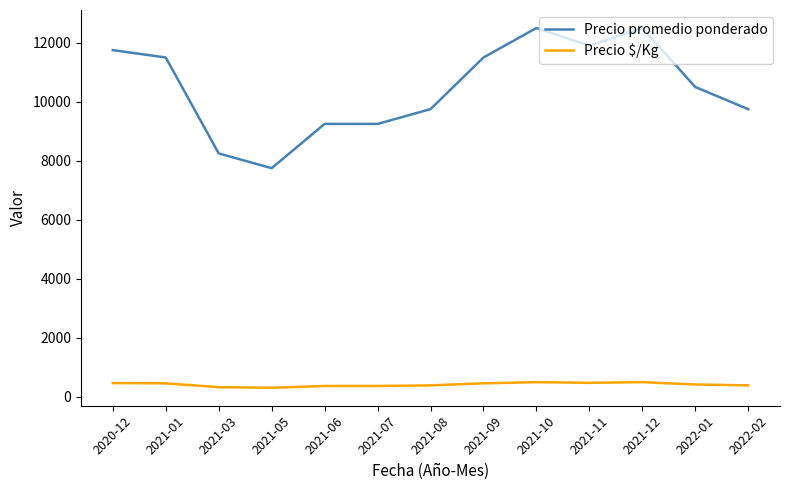

Is the value of Precio $/Kg at 2021-07 greater than the value of Precio promedio ponderado at 2021-05?

No